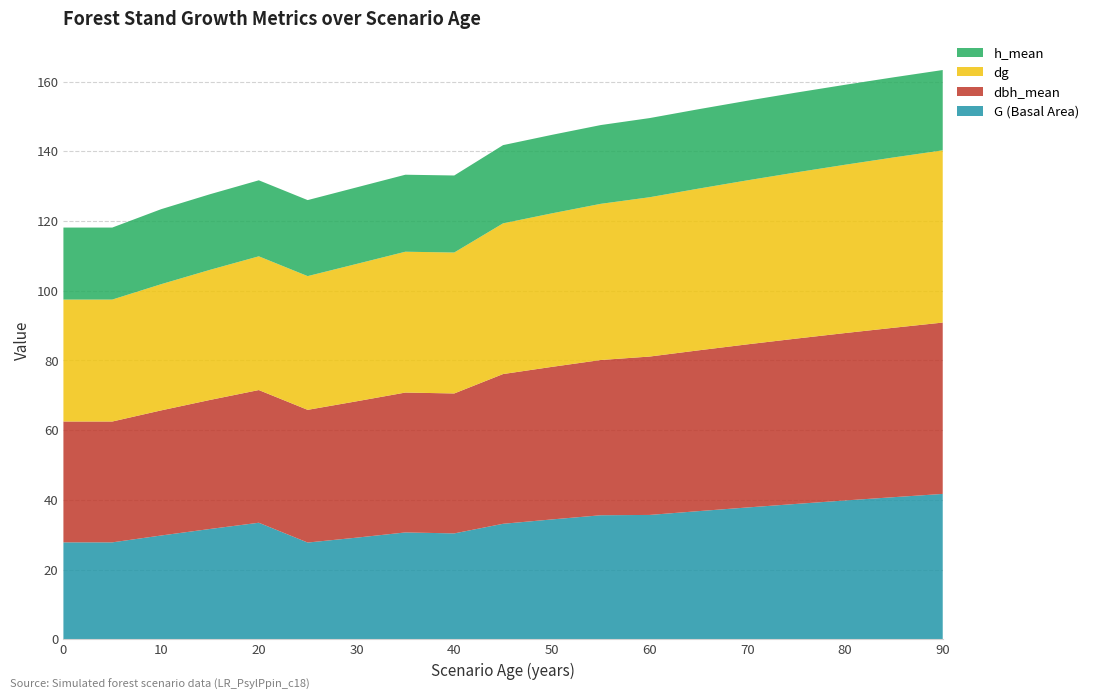

Reading left to right, extract all data points from this chart.

G (Basal Area): 27.8	27.8	29.8	31.6	33.4	27.8	29.1	30.6	30.4	33.1	34.4	35.6	35.7	36.8	37.8	38.8	39.8	40.8	41.7
dbh_mean: 34.7	34.7	35.9	37.0	38.1	38.1	39.1	40.1	40.1	43.0	43.8	44.5	45.4	46.1	46.8	47.4	48.0	48.6	49.2
dg: 35.0	35.0	36.2	37.3	38.4	38.4	39.4	40.4	40.4	43.2	44.0	44.8	45.7	46.4	47.1	47.7	48.3	48.9	49.4
h_mean: 20.7	20.7	21.5	21.7	21.8	21.8	22.0	22.1	22.1	22.4	22.5	22.6	22.7	22.8	22.8	22.9	22.9	23.0	23.0